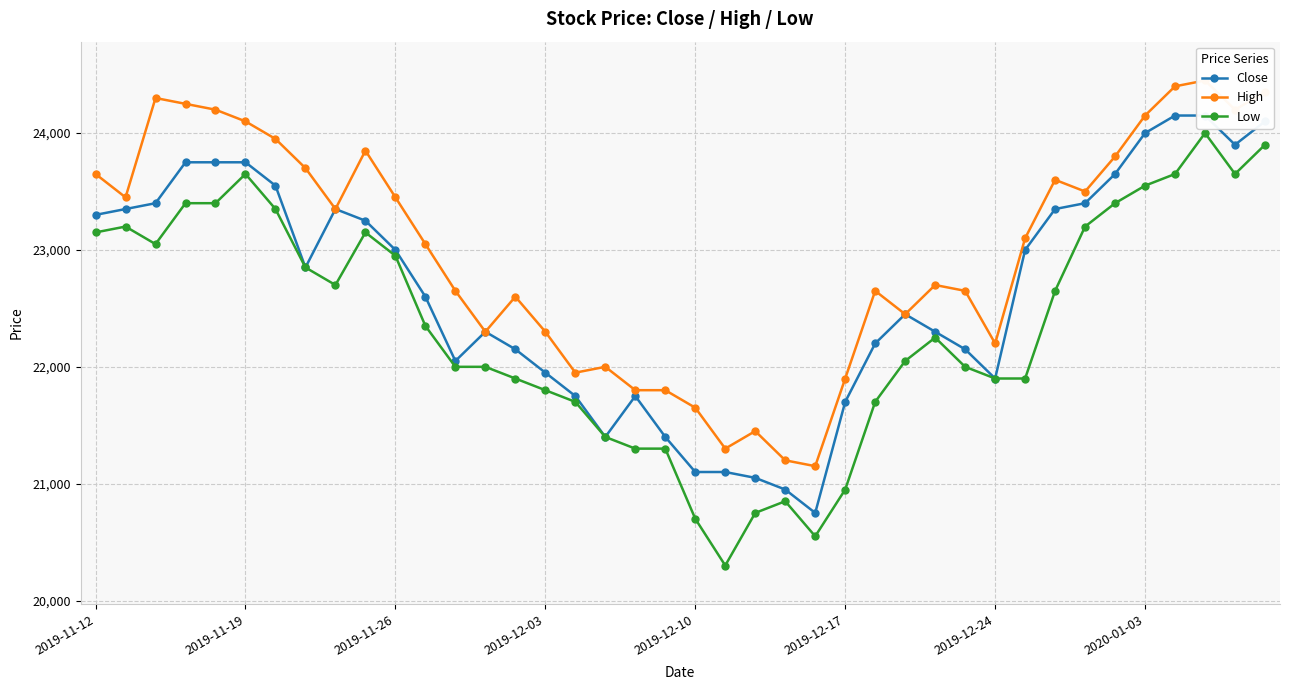

What is the value of the Low point at the 19th from the left?

21300